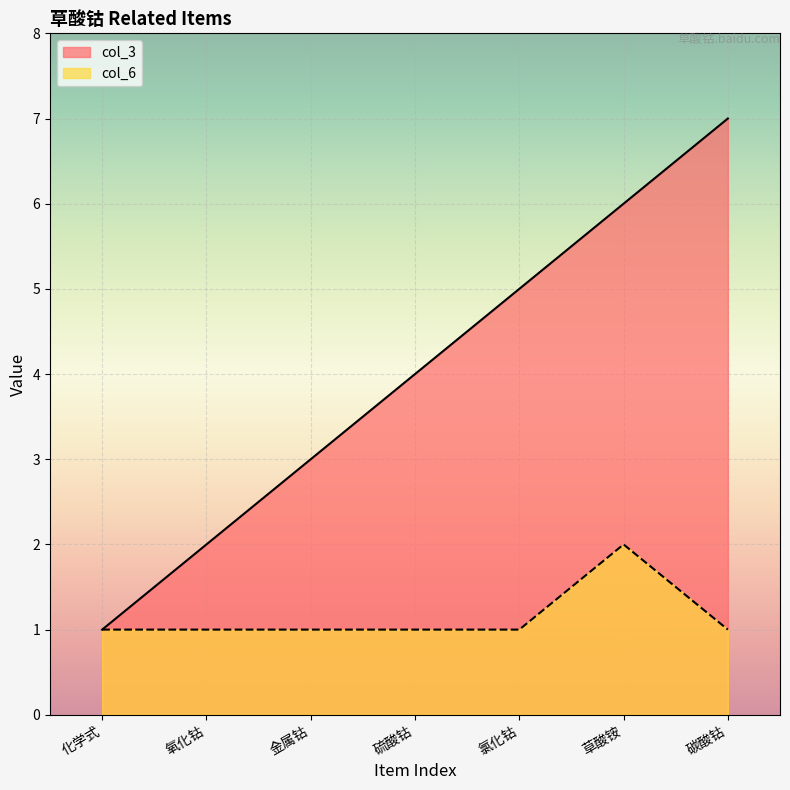

At how many categories does at least one series exceed 5?

2